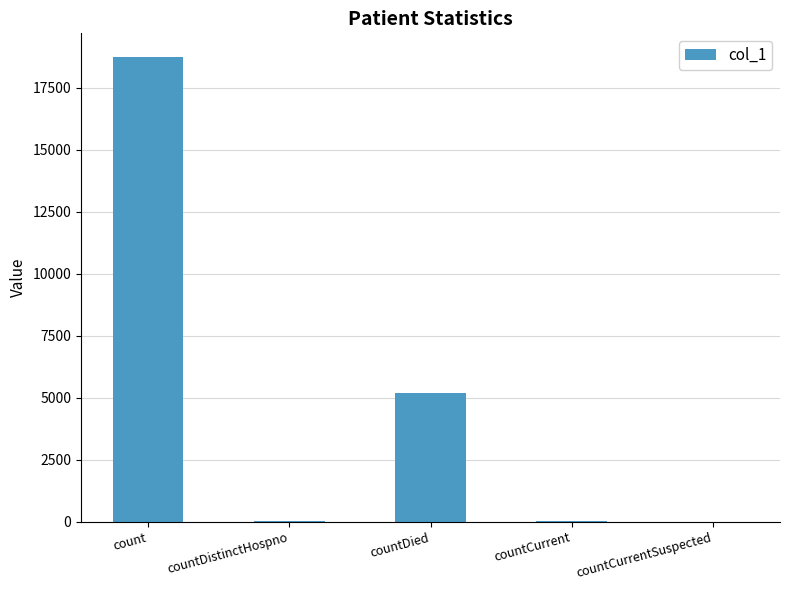

Between countCurrent and countDied, which is larger?

countDied